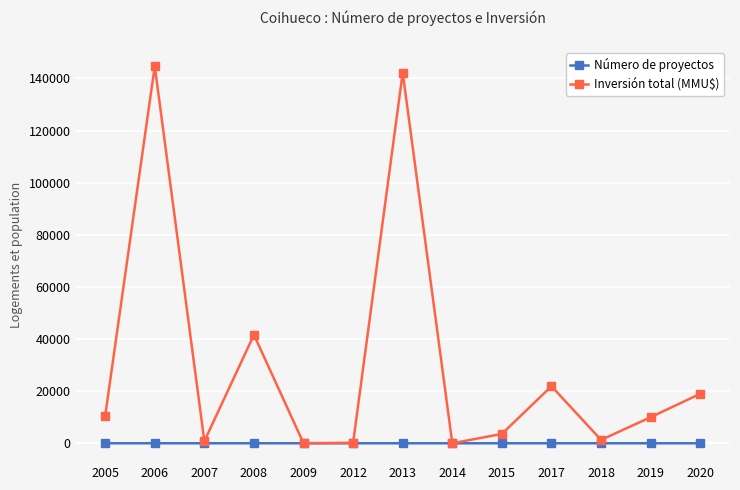

Which series changed the most between 2013 and 2019?

Inversión total (MMU$)